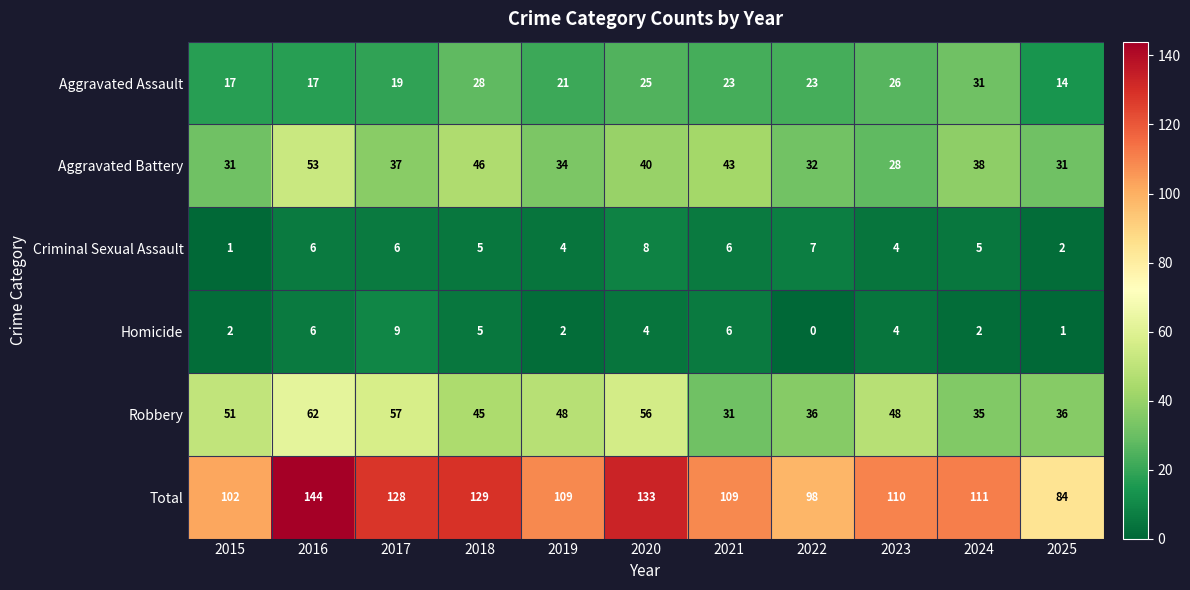

Is it true that Aggravated Assault equals 26 at 2016?

False